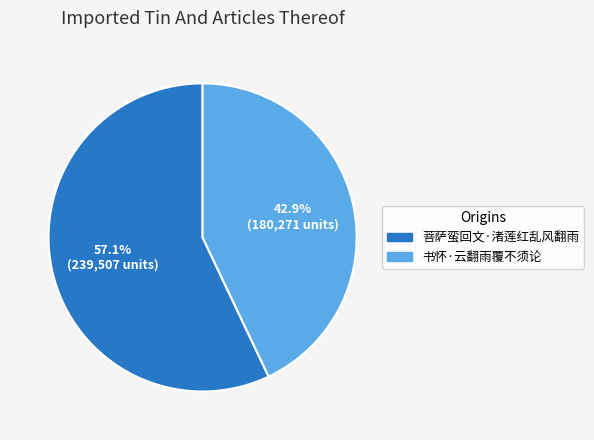

To the nearest percent, what portion does 书怀·云翻雨覆不须论 represent?

43%